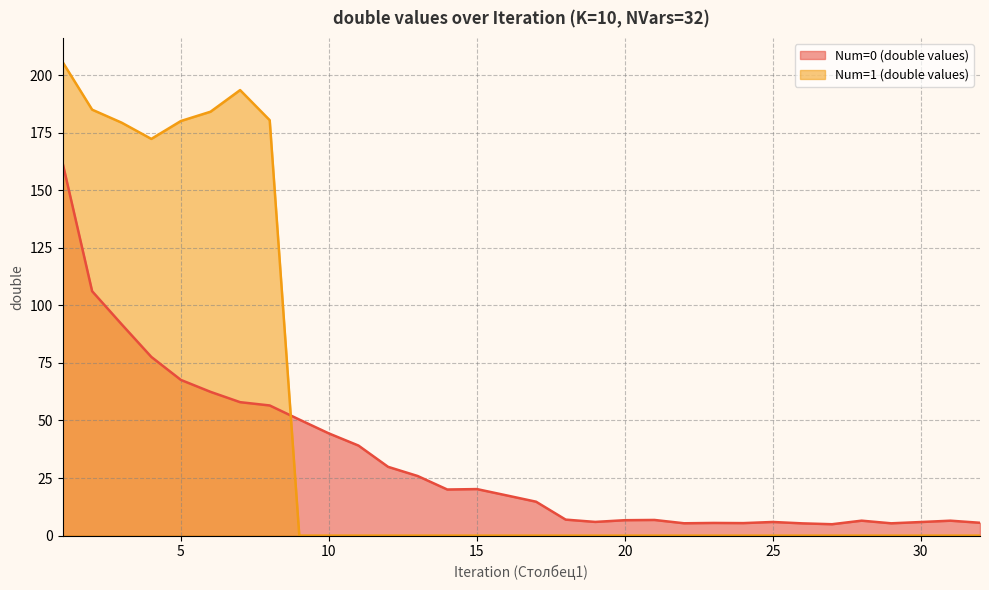

How many intersections are there between Num=0 (double values) and Num=1 (double values)?

1